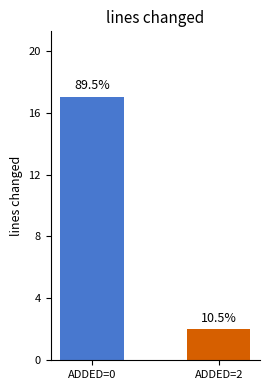

Where is the data nearest to the value 9?

ADDED=2